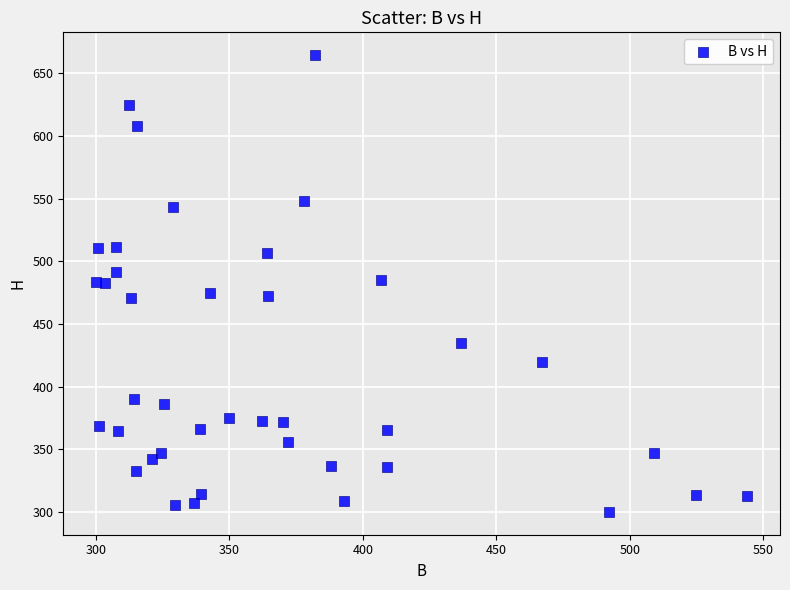

What is the range of X values (max minus min)?

244.0